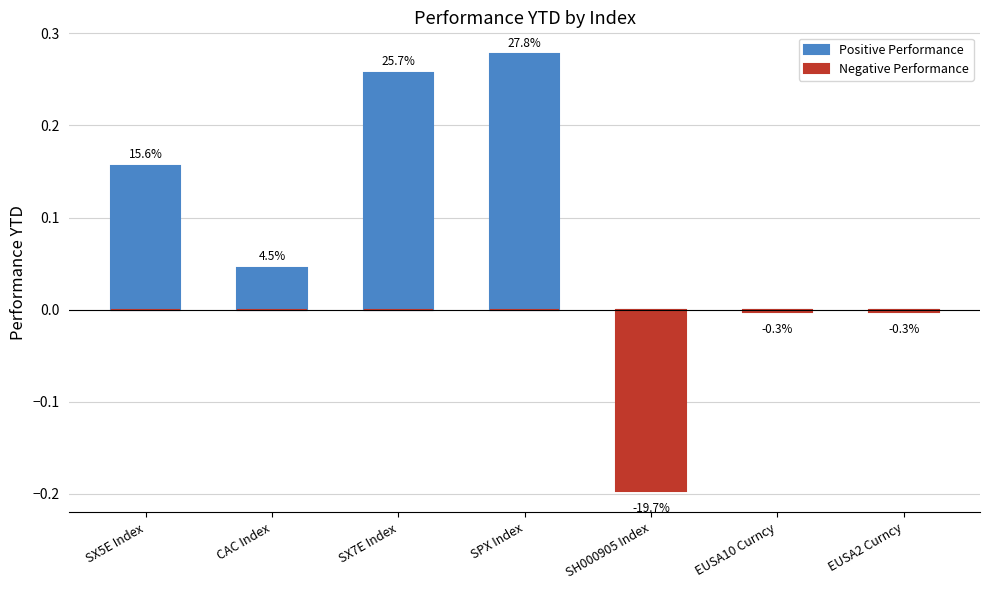

Which series has the largest range (max minus min)?

Positive Performance